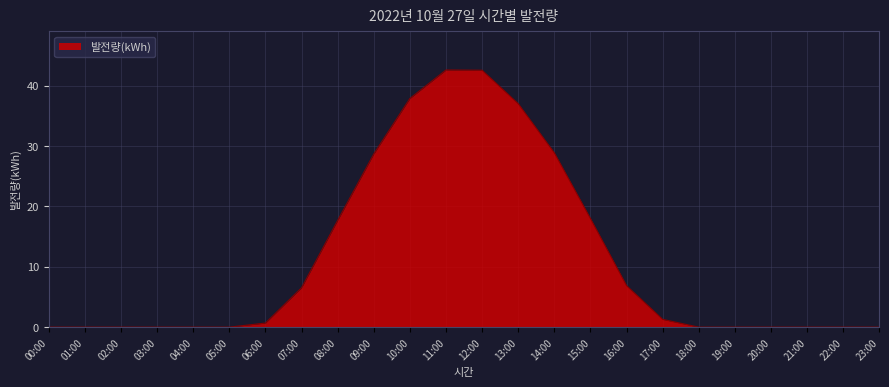

What is the maximum value shown in the chart?

42.6